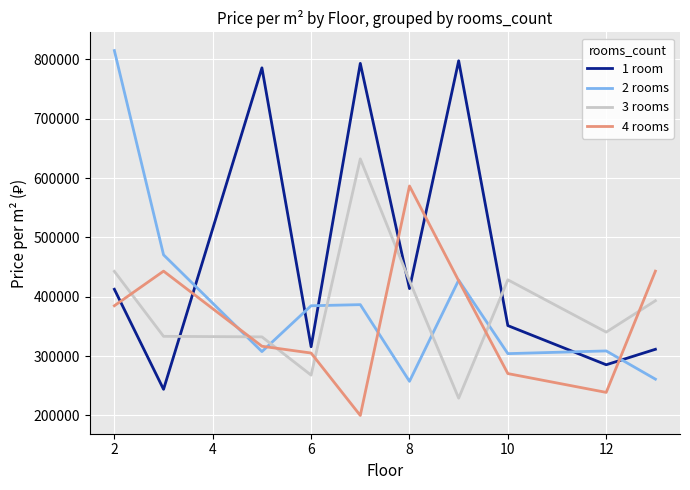

Which series ends up on top after the final intersection of 3 rooms and 2 rooms?

3 rooms